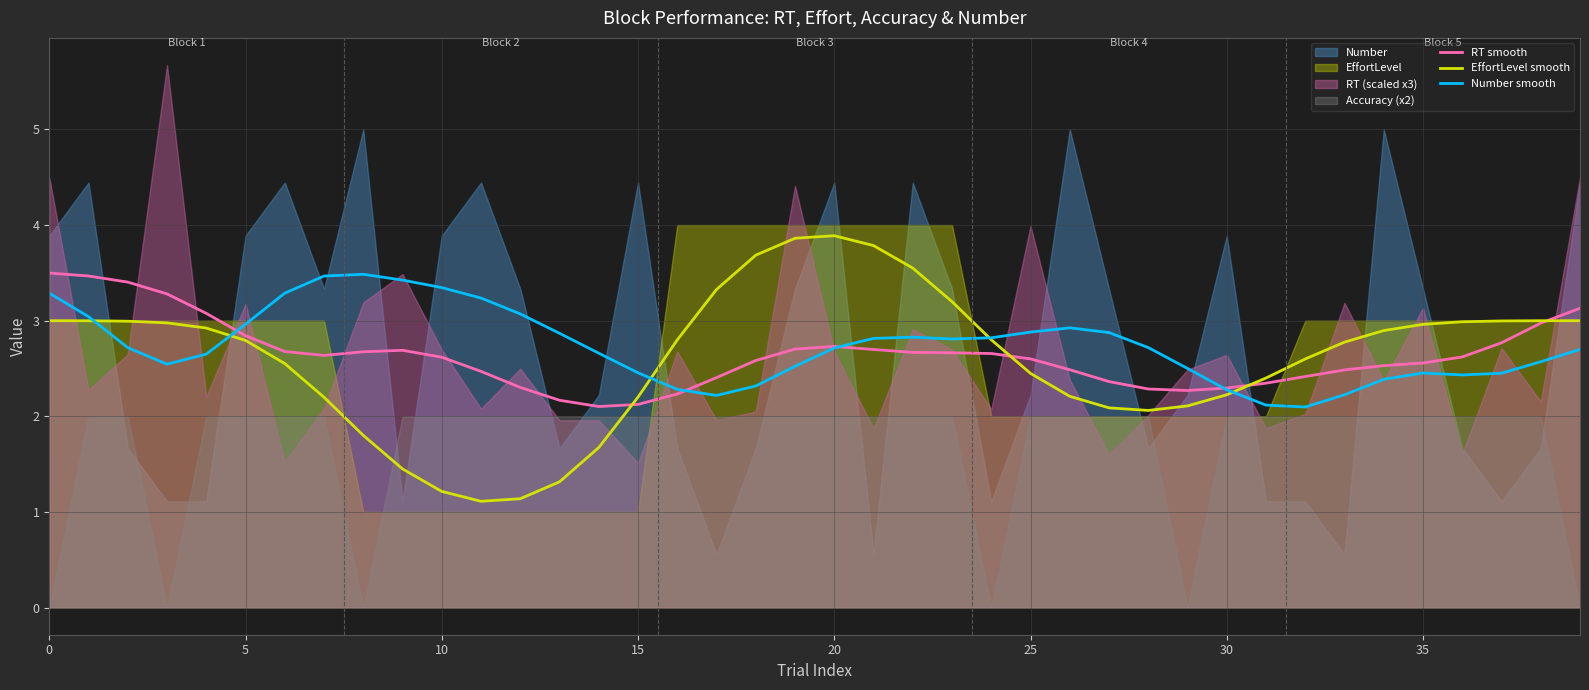

What is the value of the RT smooth point at the 14th from the left?

2.2